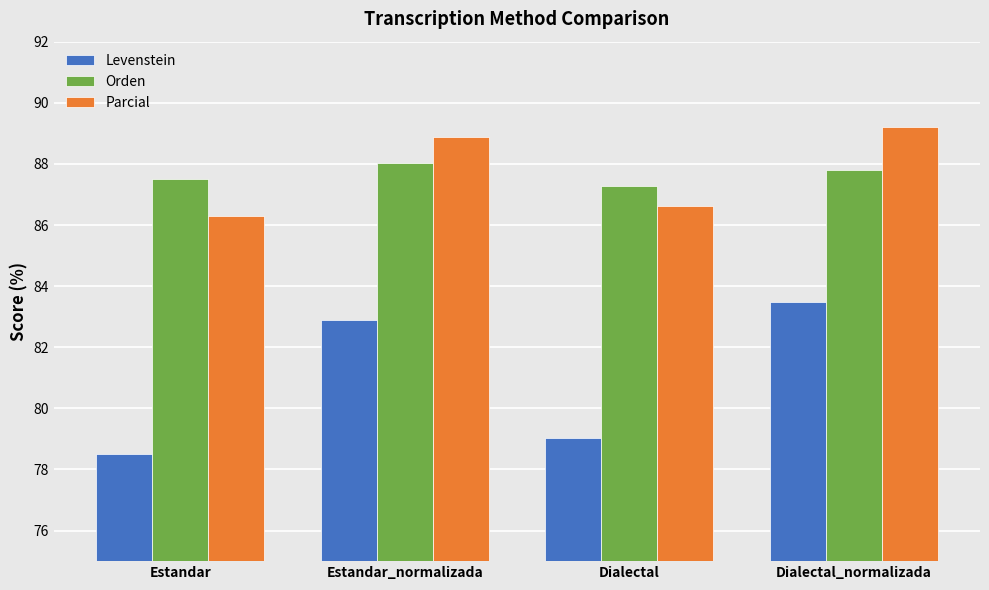

Is the value of Parcial at Estandar_normalizada greater than the value of Orden at Dialectal?

Yes